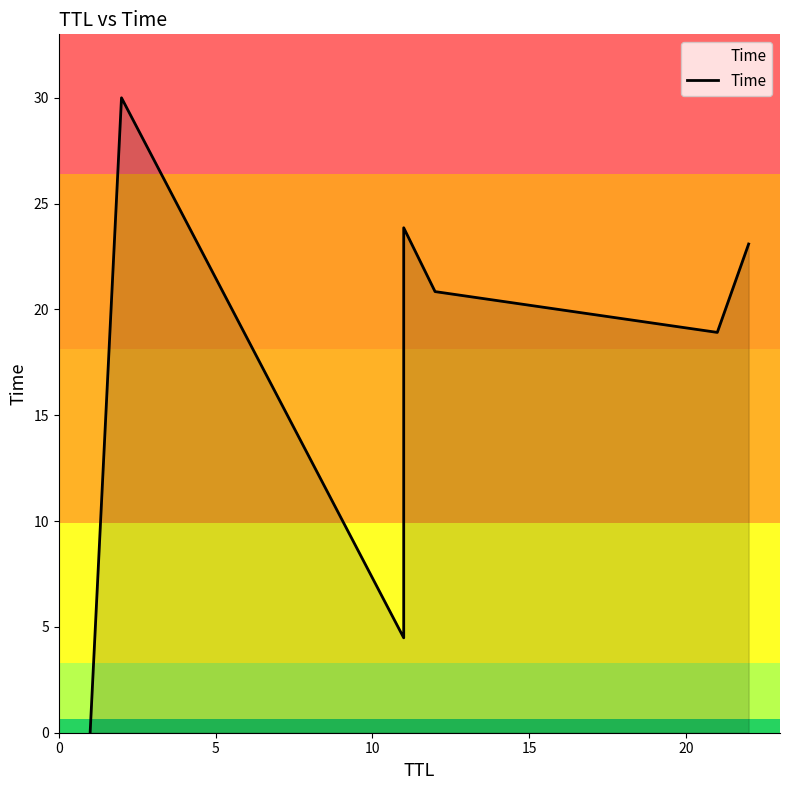

What is the sum of the values at 10 and 5?

34.5